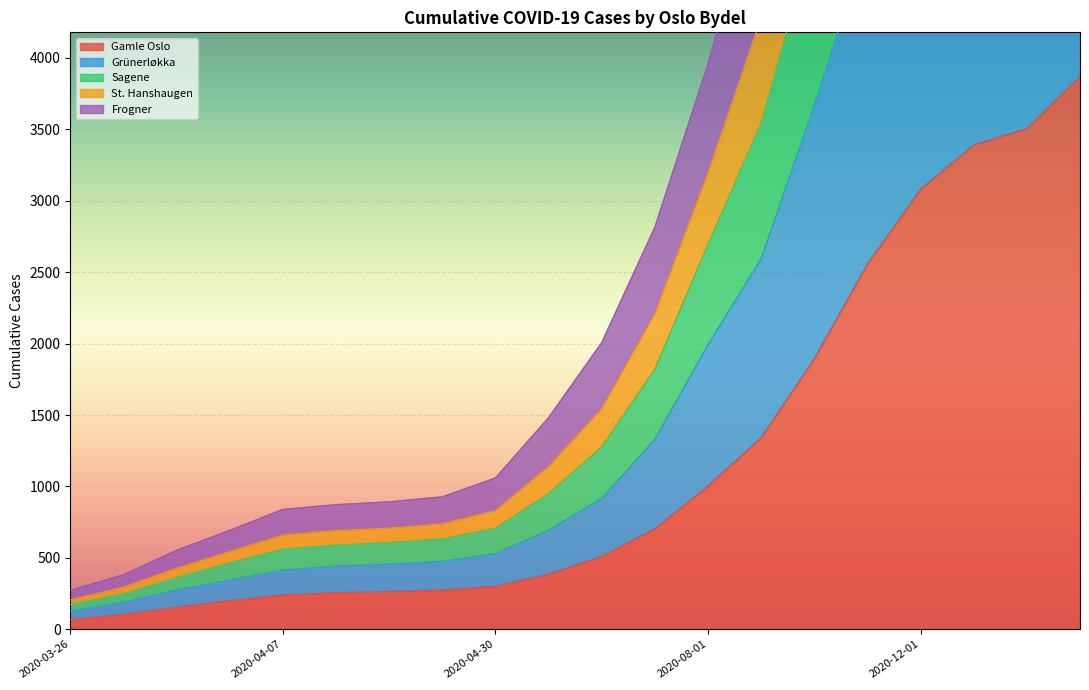

At how many categories does at least one series exceed 6229?

6